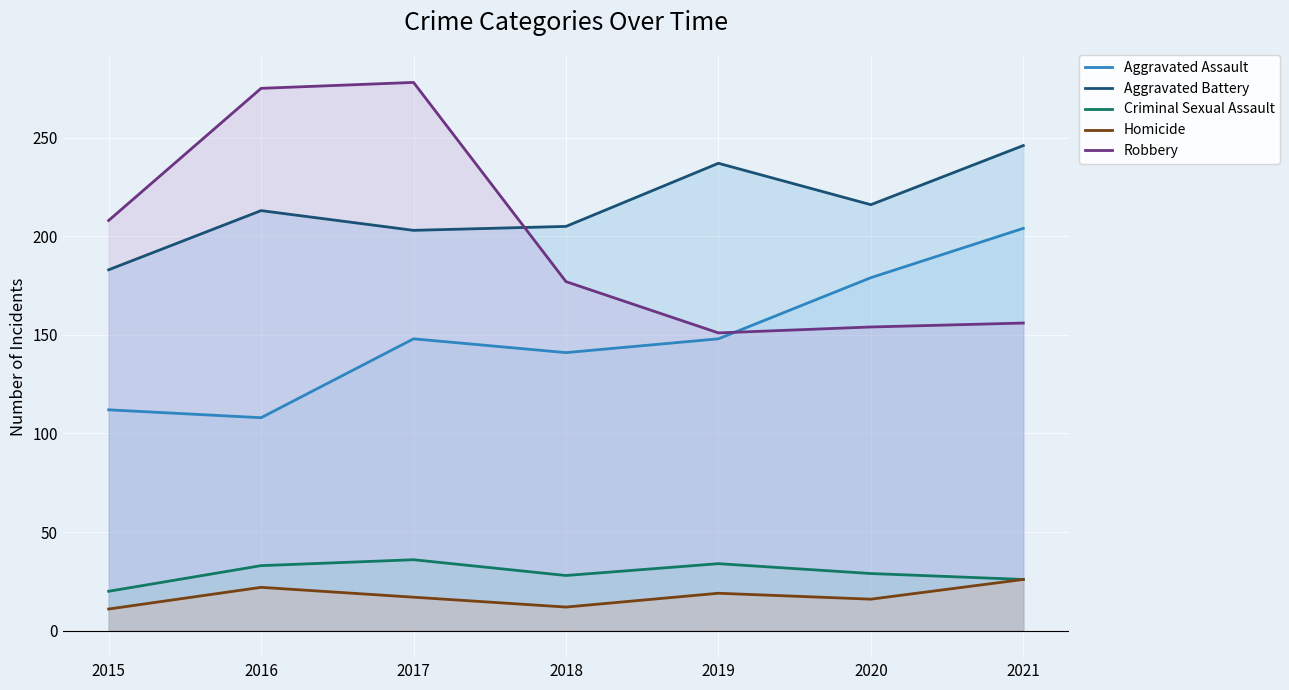

At which category is the sum across all series the highest?

2017